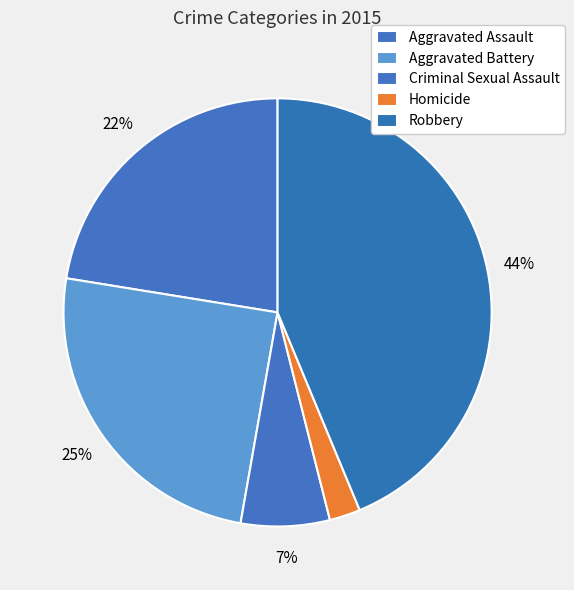

Does Aggravated Assault represent more than half of the total?

No